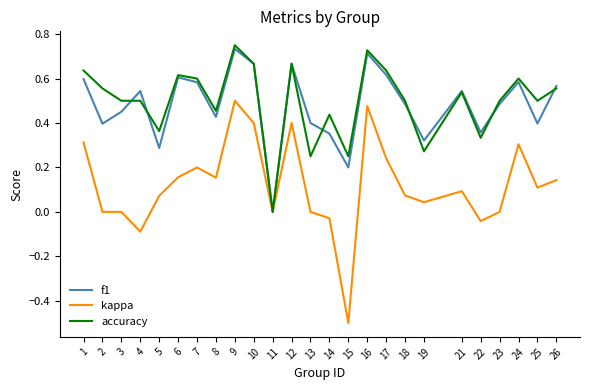

How many lines are shown in the chart?

3